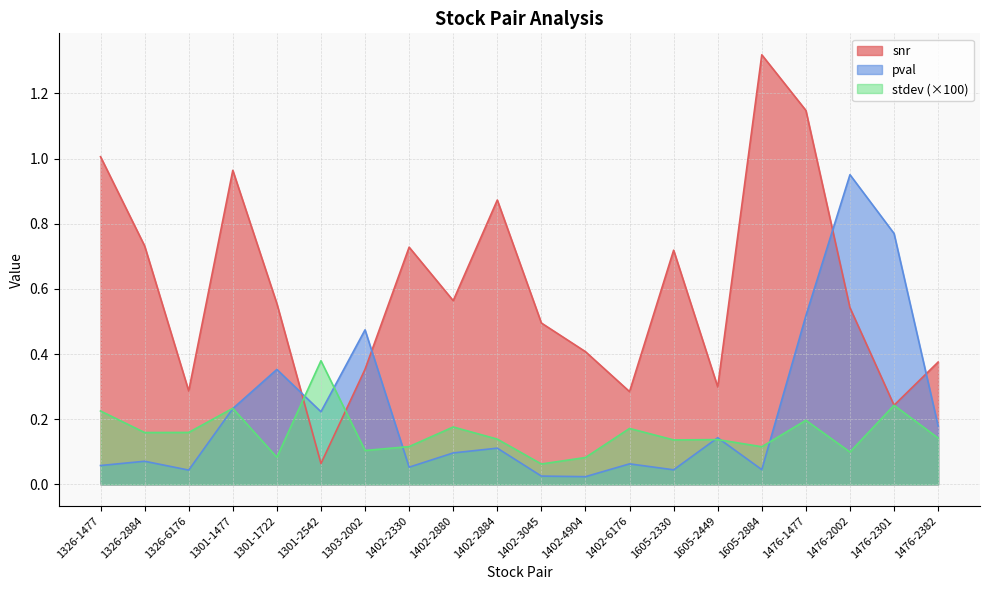

Which series has the largest total across all categories?

snr